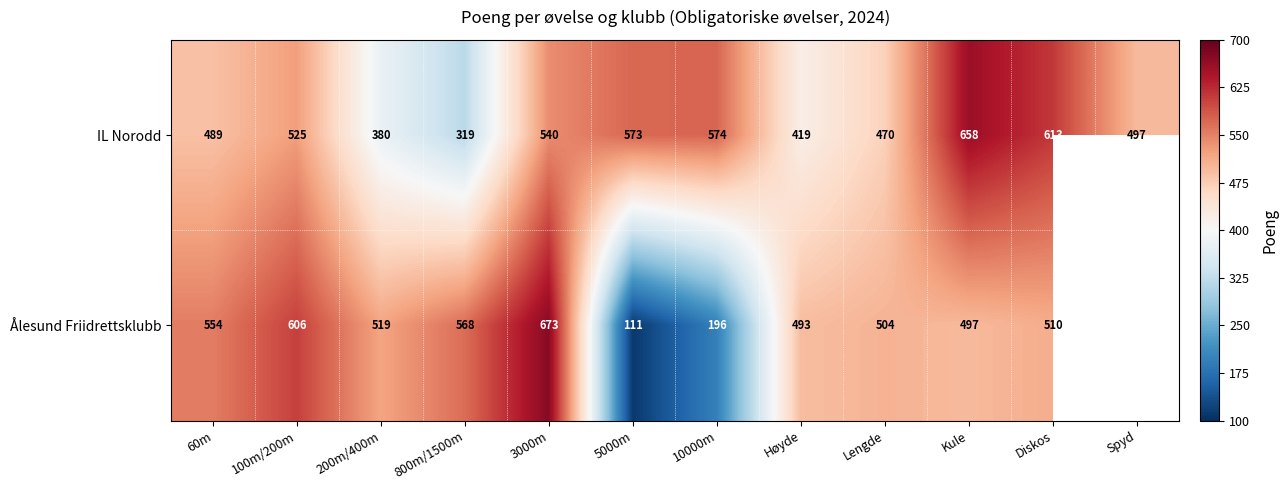

List the labels in order of IL Norodd value, smallest first.

800m/1500m, 200m/400m, Høyde, Lengde, 60m, Spyd, 100m/200m, 3000m, 5000m, 10000m, Diskos, Kule